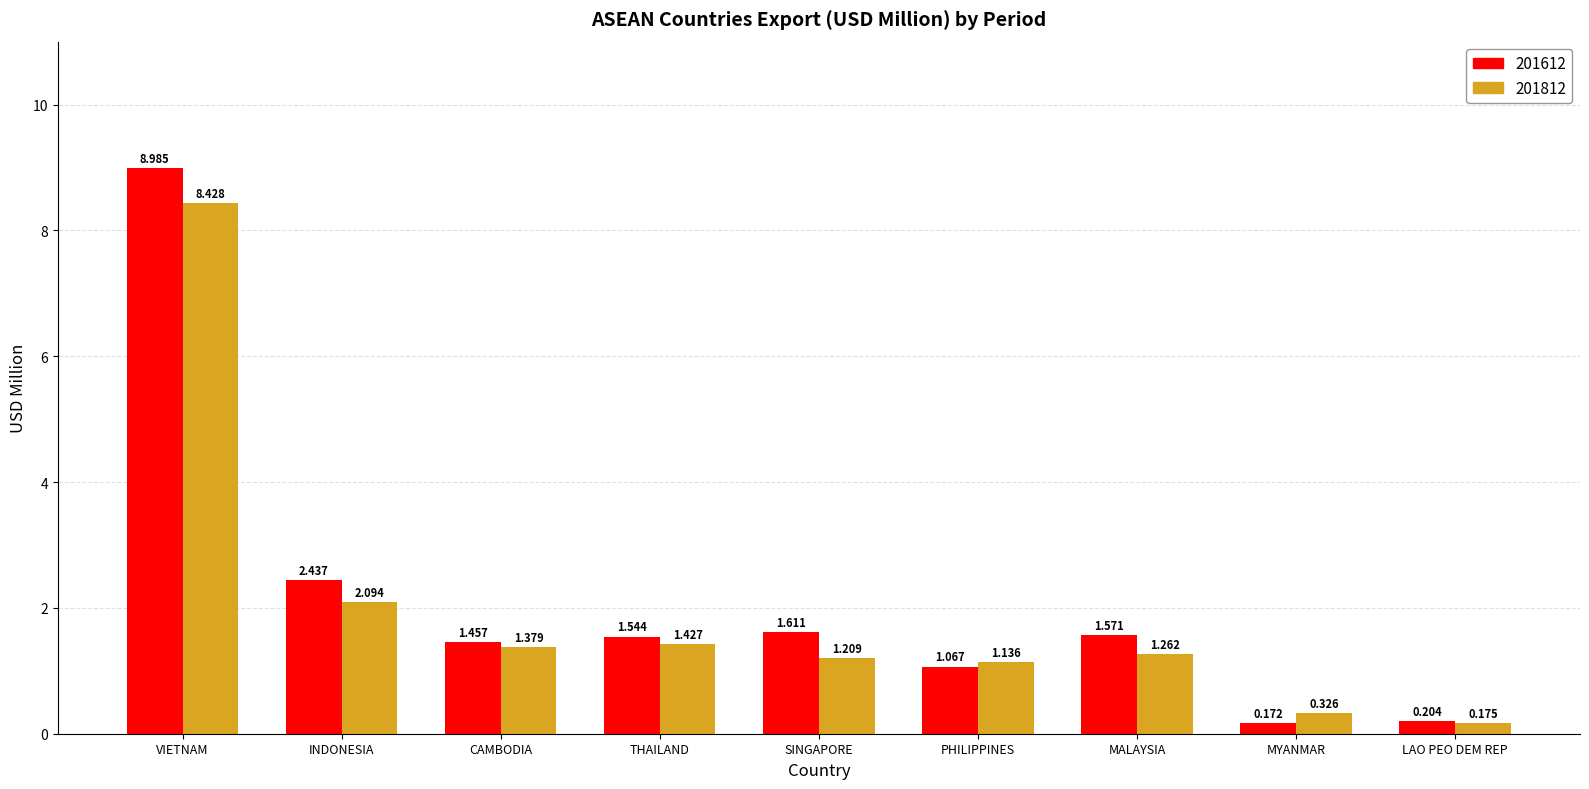

What are all the series names shown in the legend?

201612, 201812